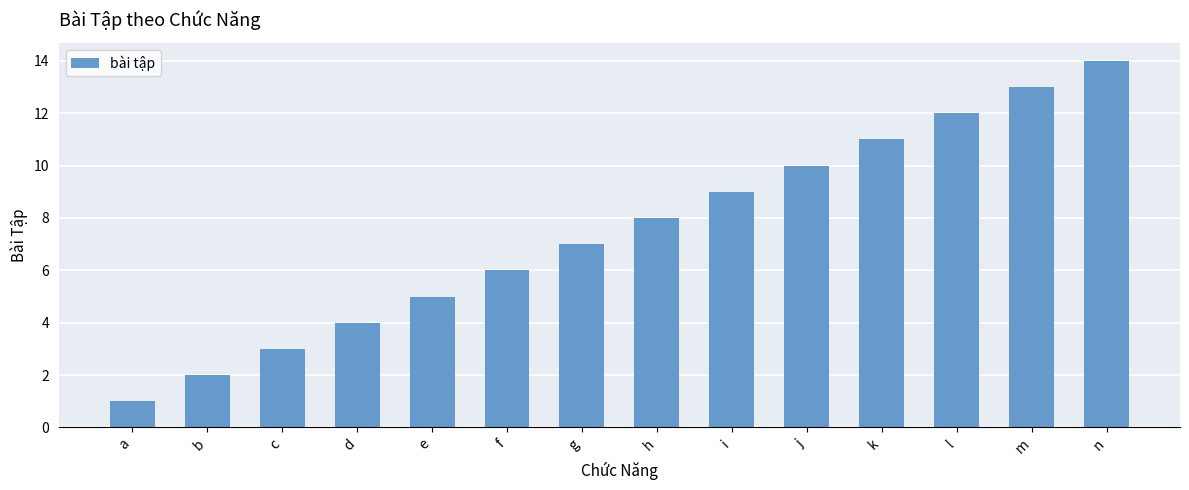

The value at l is 18. True or false?

False